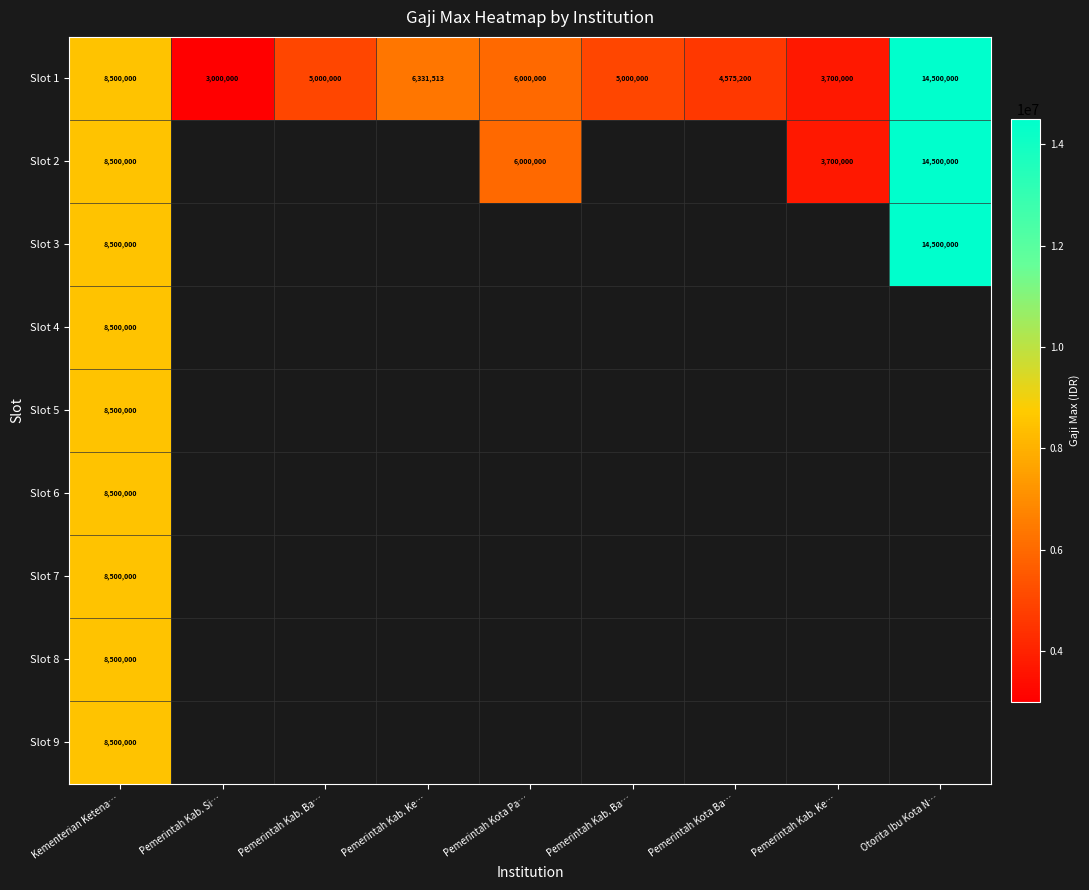

Which label corresponds to the smallest value in the chart?

Pemerintah Kab. Si…